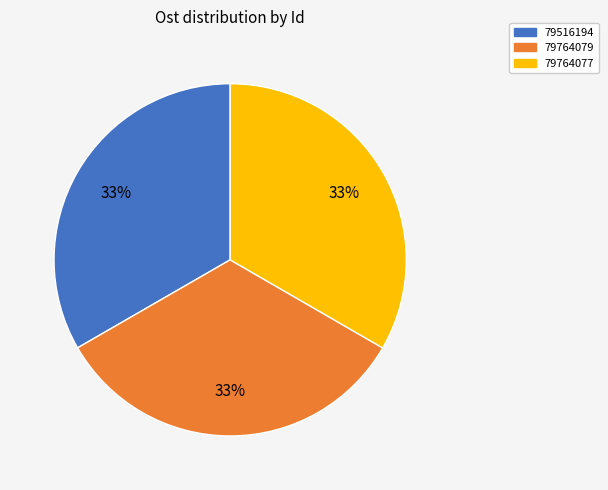

How many slices are in this pie chart?

3